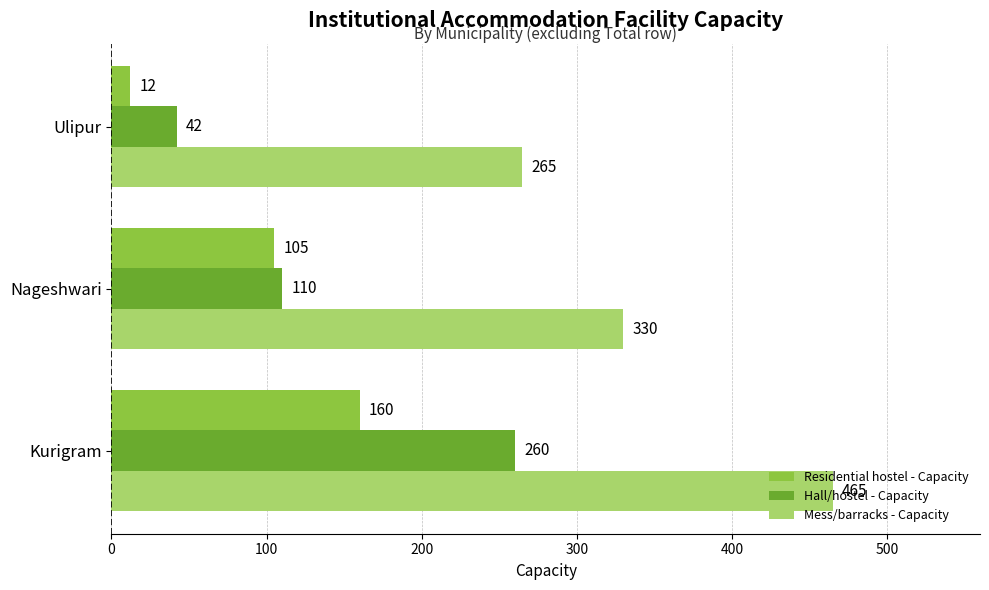

Count the Residential hostel - Capacity values in the range 12 to 160.

3